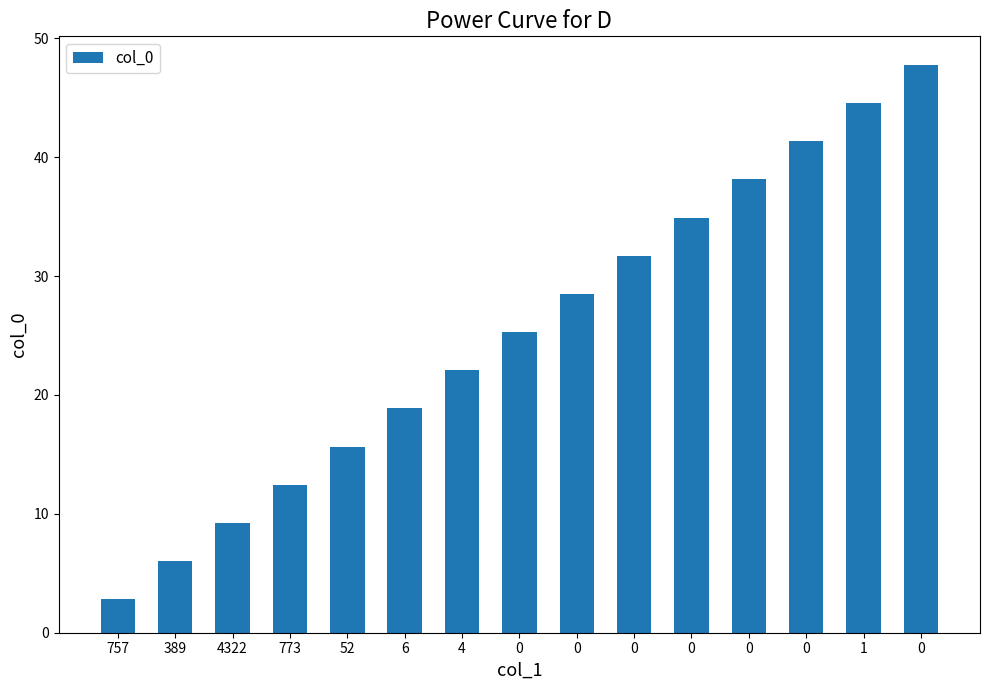

True or false: the data shows 16.9 at 0.

False